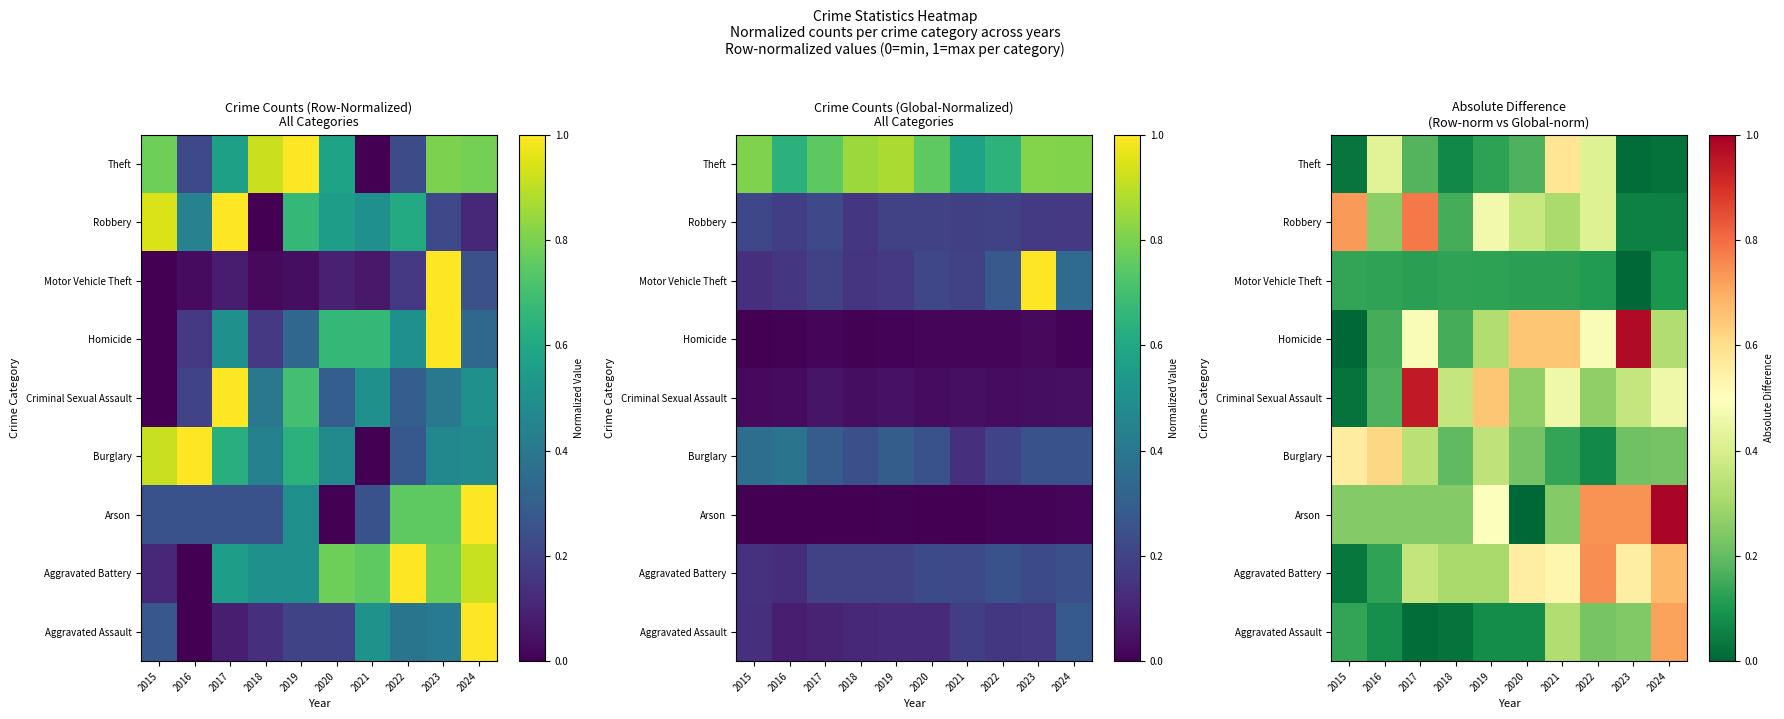

Where is Criminal Sexual Assault nearest to the value 0?

2015